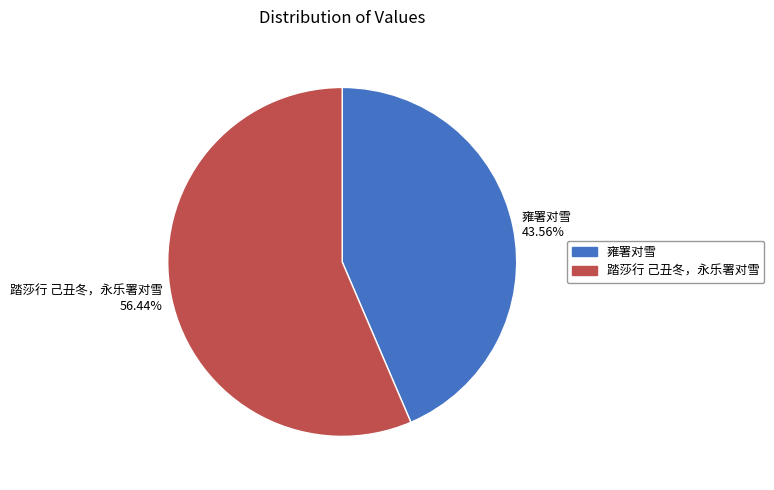

To the nearest percent, what is the average slice percentage?

50%